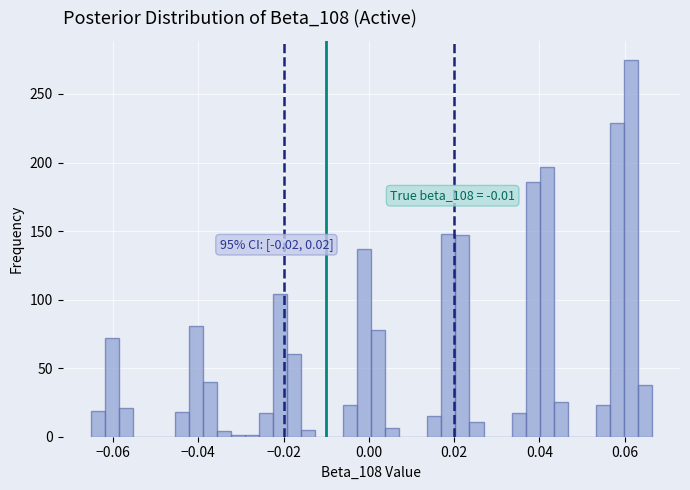

Around what value on the x-axis is the tallest bar? Give the approximate position of its centre, as read against the axis.

0.062